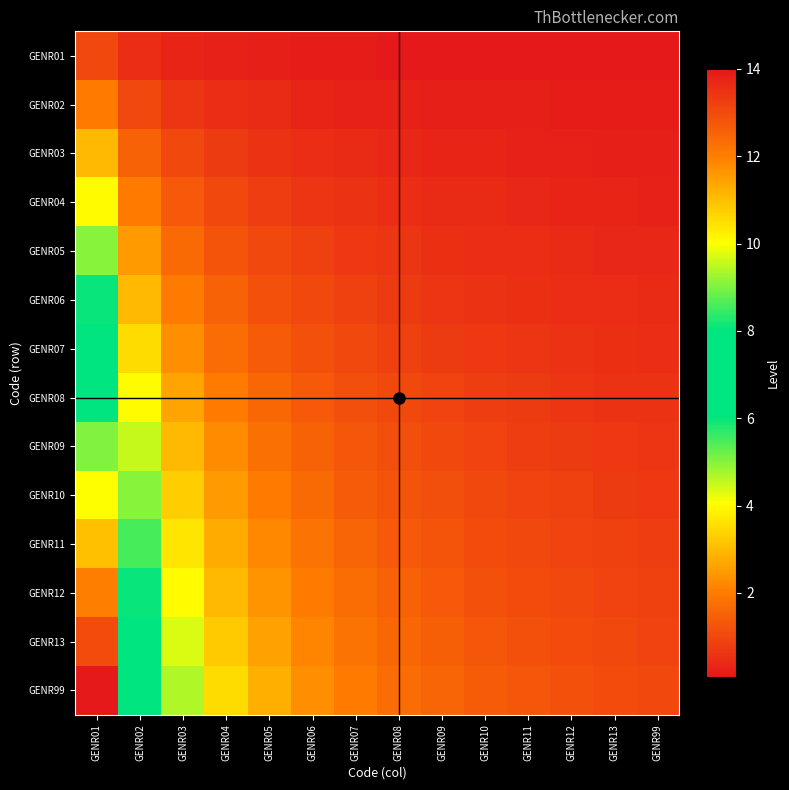

Reading left to right, transcribe all the data shown in this chart.

GENR01: GENR01=1.0	GENR02=0.5	GENR03=0.3	GENR04=0.2	GENR05=0.2	GENR06=0.2	GENR07=0.1	GENR08=0.1	GENR09=0.1	GENR10=0.1	GENR11=0.1	GENR12=0.1	GENR13=0.1	GENR99=0.1
GENR02: GENR01=2.0	GENR02=1.0	GENR03=0.7	GENR04=0.5	GENR05=0.4	GENR06=0.3	GENR07=0.3	GENR08=0.2	GENR09=0.2	GENR10=0.2	GENR11=0.2	GENR12=0.2	GENR13=0.2	GENR99=0.1
GENR03: GENR01=3.0	GENR02=1.5	GENR03=1.0	GENR04=0.8	GENR05=0.6	GENR06=0.5	GENR07=0.4	GENR08=0.4	GENR09=0.3	GENR10=0.3	GENR11=0.3	GENR12=0.2	GENR13=0.2	GENR99=0.2
GENR04: GENR01=4.0	GENR02=2.0	GENR03=1.3	GENR04=1.0	GENR05=0.8	GENR06=0.7	GENR07=0.6	GENR08=0.5	GENR09=0.4	GENR10=0.4	GENR11=0.4	GENR12=0.3	GENR13=0.3	GENR99=0.3
GENR05: GENR01=5.0	GENR02=2.5	GENR03=1.7	GENR04=1.2	GENR05=1.0	GENR06=0.8	GENR07=0.7	GENR08=0.6	GENR09=0.6	GENR10=0.5	GENR11=0.5	GENR12=0.4	GENR13=0.4	GENR99=0.4
GENR06: GENR01=6.0	GENR02=3.0	GENR03=2.0	GENR04=1.5	GENR05=1.2	GENR06=1.0	GENR07=0.9	GENR08=0.8	GENR09=0.7	GENR10=0.6	GENR11=0.5	GENR12=0.5	GENR13=0.5	GENR99=0.4
GENR07: GENR01=7.0	GENR02=3.5	GENR03=2.3	GENR04=1.8	GENR05=1.4	GENR06=1.2	GENR07=1.0	GENR08=0.9	GENR09=0.8	GENR10=0.7	GENR11=0.6	GENR12=0.6	GENR13=0.5	GENR99=0.5
GENR08: GENR01=8.0	GENR02=4.0	GENR03=2.7	GENR04=2.0	GENR05=1.6	GENR06=1.3	GENR07=1.1	GENR08=1.0	GENR09=0.9	GENR10=0.8	GENR11=0.7	GENR12=0.7	GENR13=0.6	GENR99=0.6
GENR09: GENR01=9.0	GENR02=4.5	GENR03=3.0	GENR04=2.2	GENR05=1.8	GENR06=1.5	GENR07=1.3	GENR08=1.1	GENR09=1.0	GENR10=0.9	GENR11=0.8	GENR12=0.8	GENR13=0.7	GENR99=0.6
GENR10: GENR01=10.0	GENR02=5.0	GENR03=3.3	GENR04=2.5	GENR05=2.0	GENR06=1.7	GENR07=1.4	GENR08=1.2	GENR09=1.1	GENR10=1.0	GENR11=0.9	GENR12=0.8	GENR13=0.8	GENR99=0.7
GENR11: GENR01=11.0	GENR02=5.5	GENR03=3.7	GENR04=2.8	GENR05=2.2	GENR06=1.8	GENR07=1.6	GENR08=1.4	GENR09=1.2	GENR10=1.1	GENR11=1.0	GENR12=0.9	GENR13=0.8	GENR99=0.8
GENR12: GENR01=12.0	GENR02=6.0	GENR03=4.0	GENR04=3.0	GENR05=2.4	GENR06=2.0	GENR07=1.7	GENR08=1.5	GENR09=1.3	GENR10=1.2	GENR11=1.1	GENR12=1.0	GENR13=0.9	GENR99=0.9
GENR13: GENR01=13.0	GENR02=6.5	GENR03=4.3	GENR04=3.2	GENR05=2.6	GENR06=2.2	GENR07=1.9	GENR08=1.6	GENR09=1.4	GENR10=1.3	GENR11=1.2	GENR12=1.1	GENR13=1.0	GENR99=0.9
GENR99: GENR01=14.0	GENR02=7.0	GENR03=4.7	GENR04=3.5	GENR05=2.8	GENR06=2.3	GENR07=2.0	GENR08=1.8	GENR09=1.6	GENR10=1.4	GENR11=1.3	GENR12=1.2	GENR13=1.1	GENR99=1.0